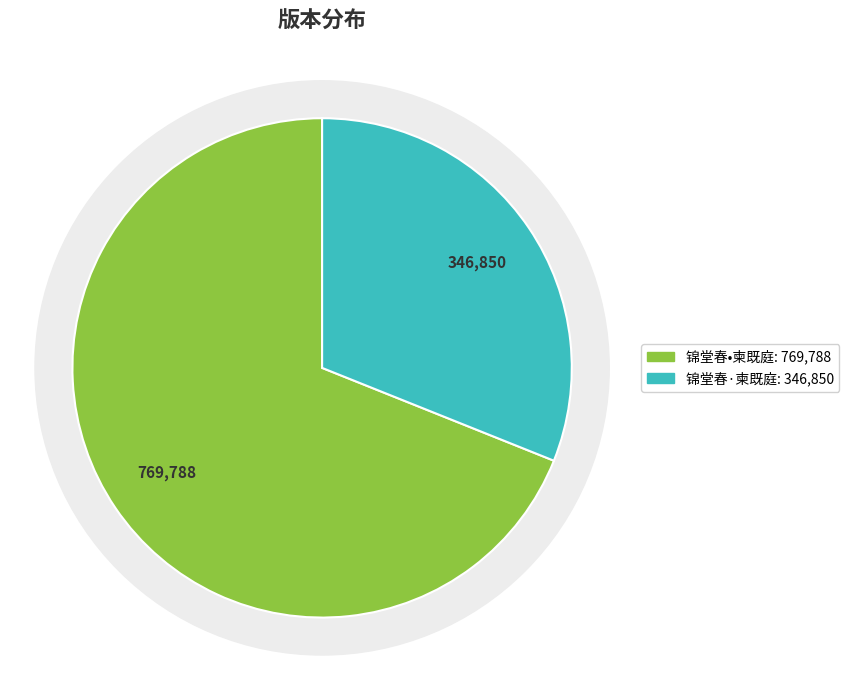

Does 锦堂春•柬既庭 account for over 50% of the chart?

Yes